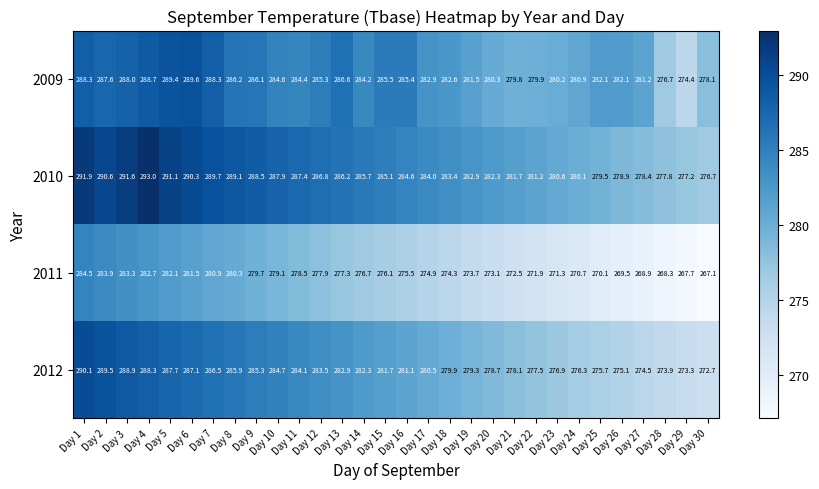

How many values in the 2011 series exceed 276?

15